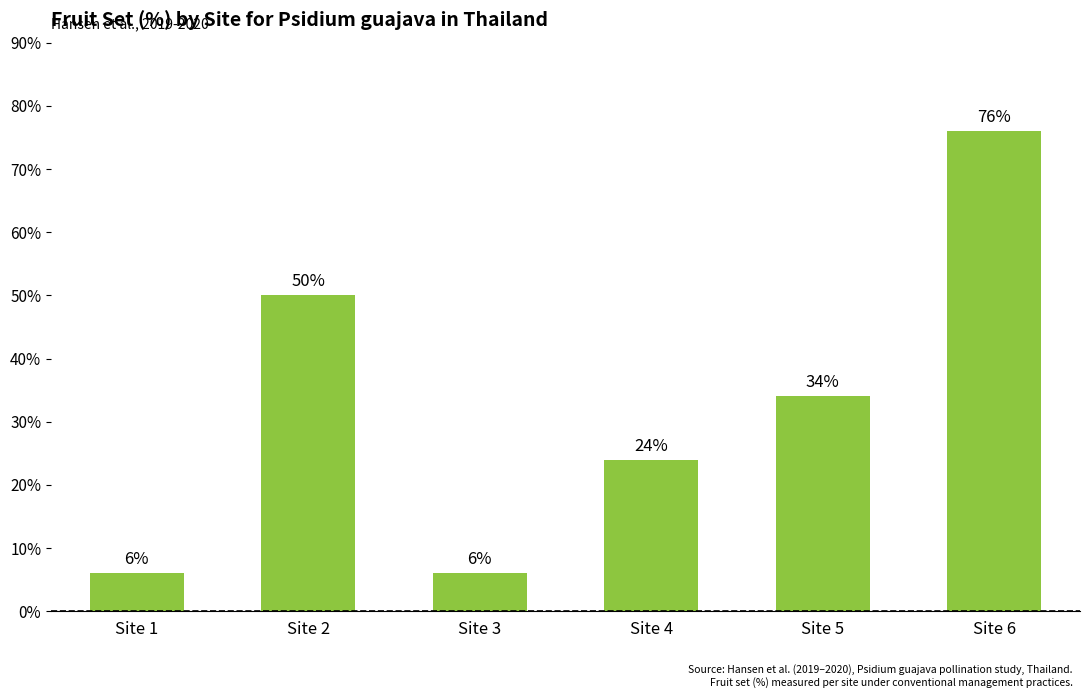

The value at Site 6 is 132. True or false?

False